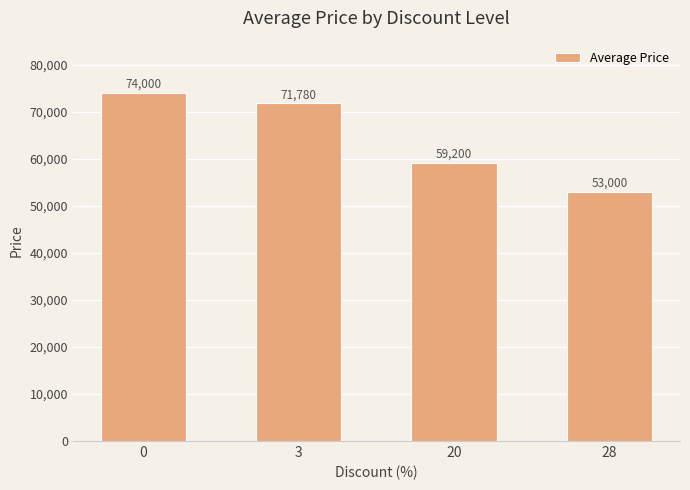

What is the change in value from 3 to 28?

-18780